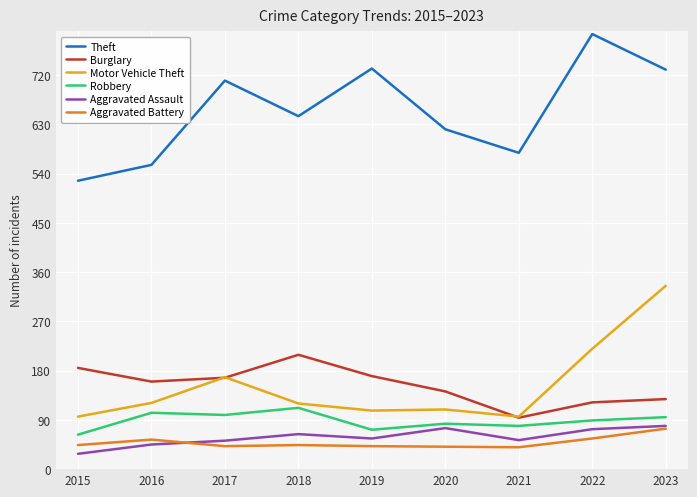

What is the difference between the highest and lowest values at 2022?

739